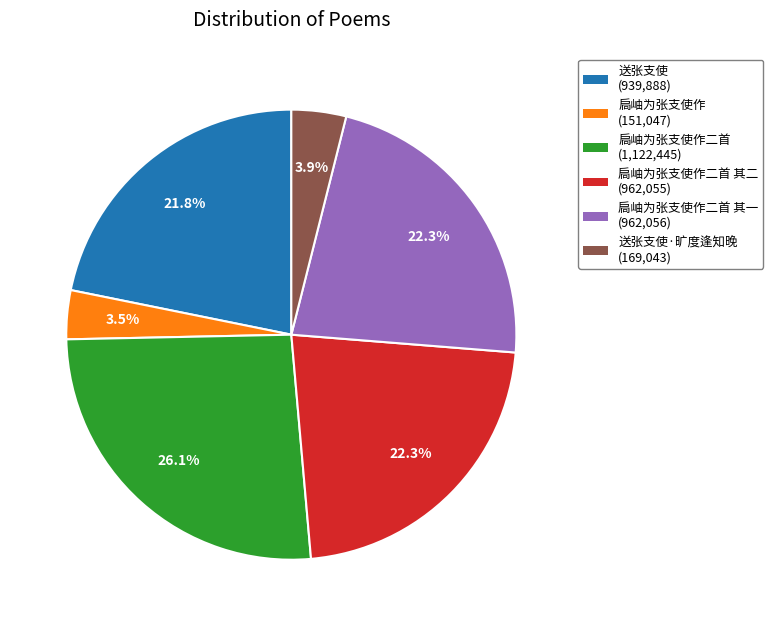

Is there any slice that represents more than half of the pie?

No